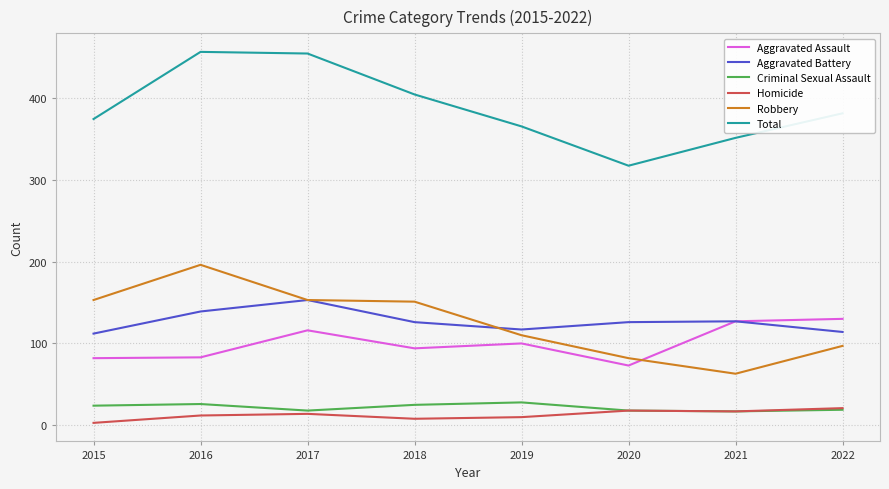

What is the spread (max minus min) of values at 2016?

444